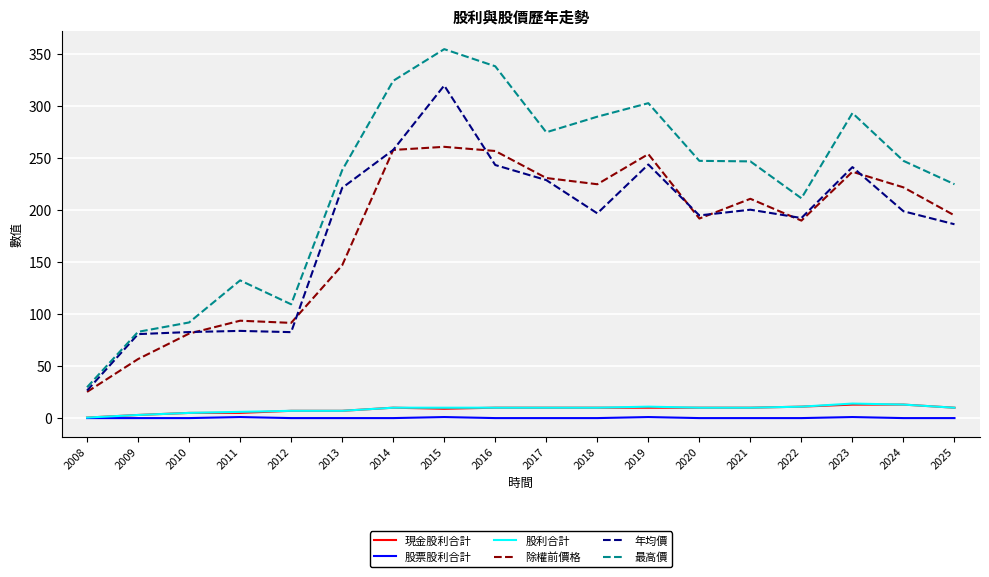

Where is 最高價 nearest to the value 192?

2022